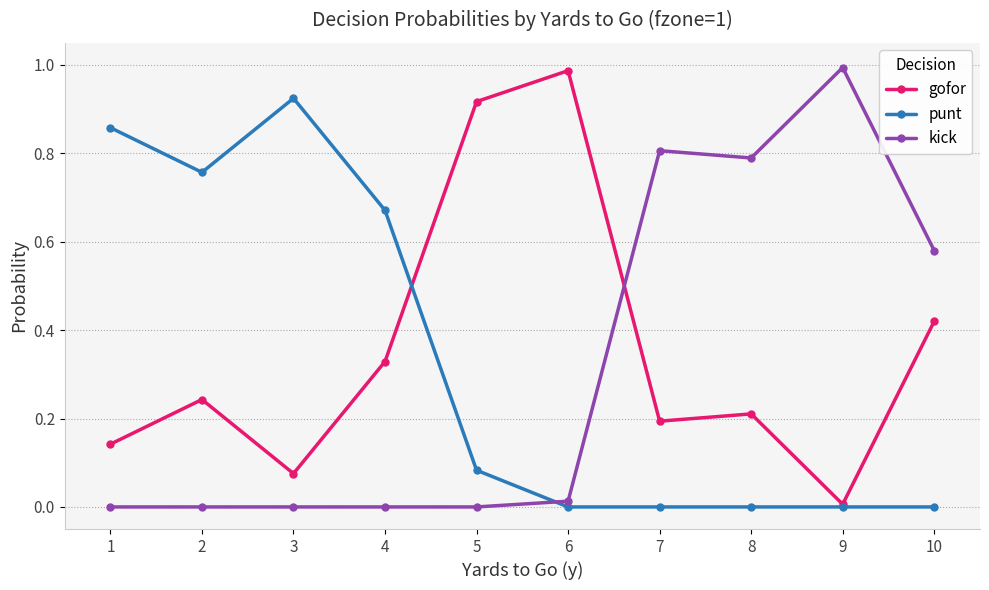

How many intersections are there between punt and kick?

1